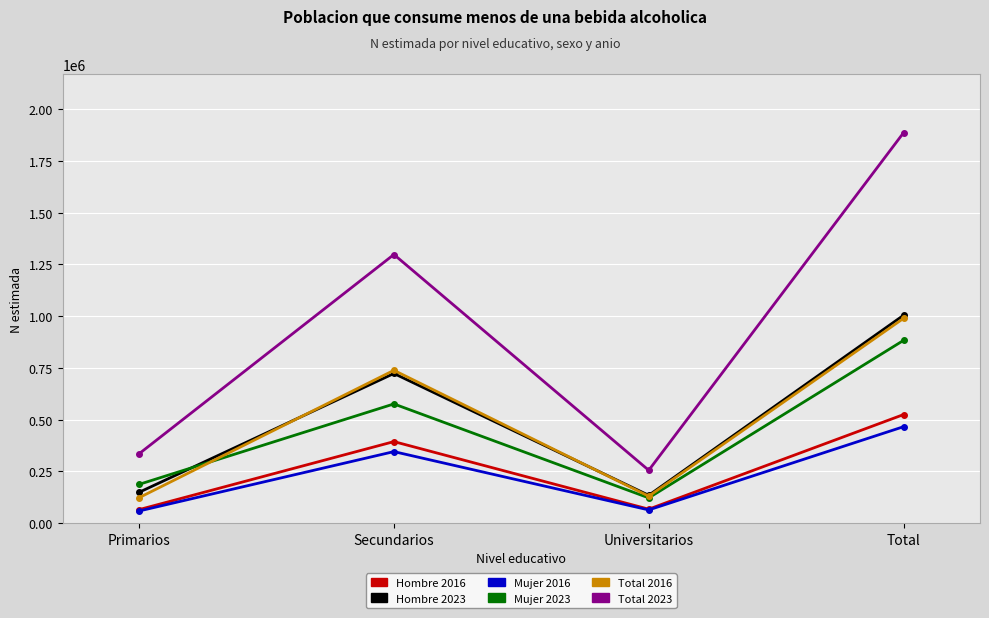

What is the spread (max minus min) of values at Total?

1421857